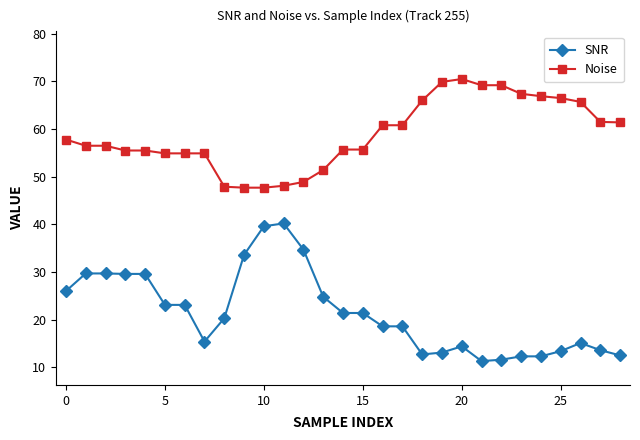

What is the difference between the second highest and second lowest values in the Noise series?

22.2